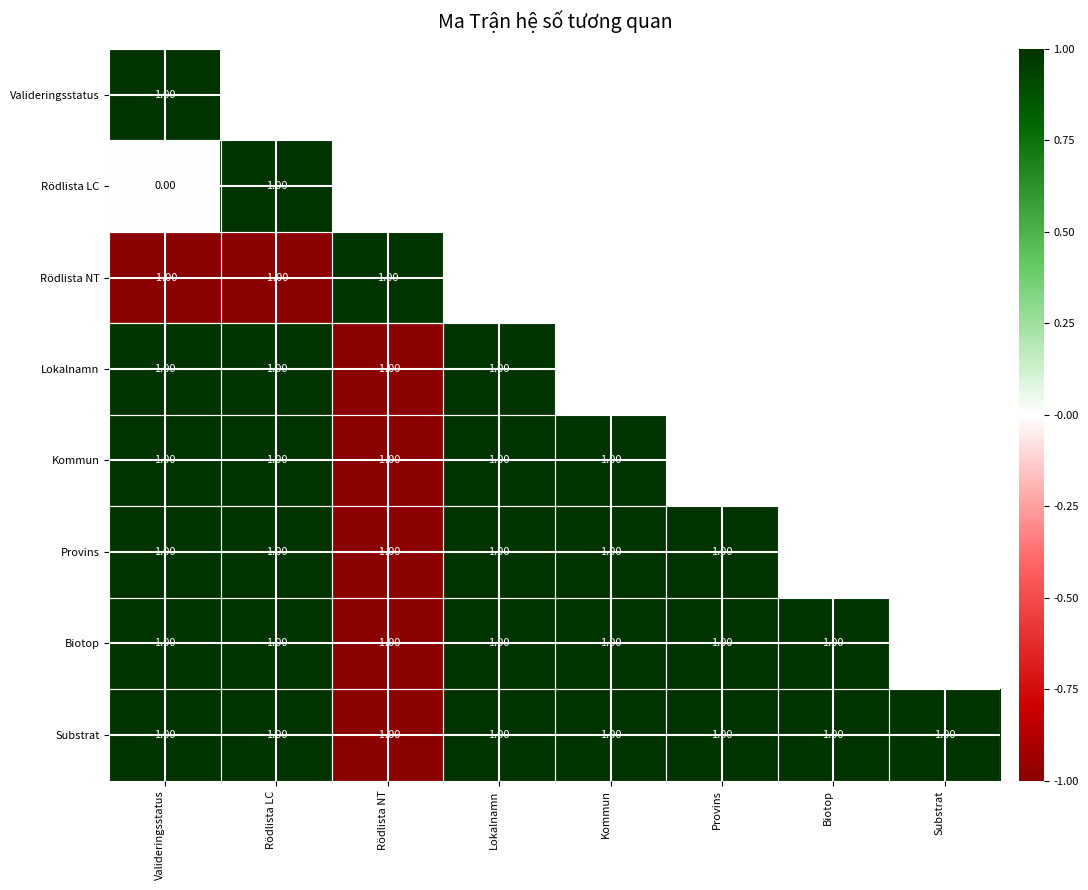

Between Provins and Kommun, which is larger?

Kommun